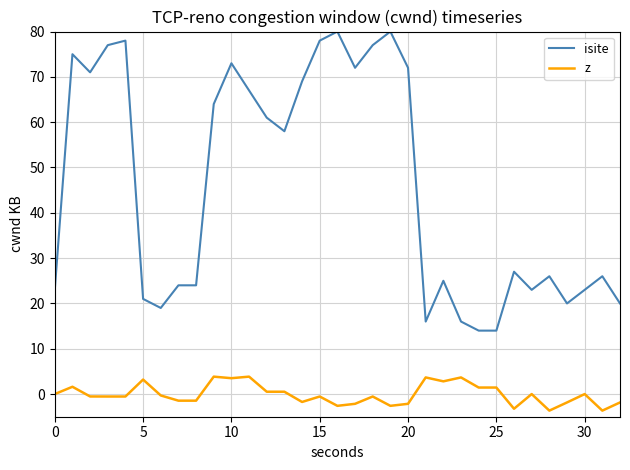

What is the lowest value of the z series?

-3.7